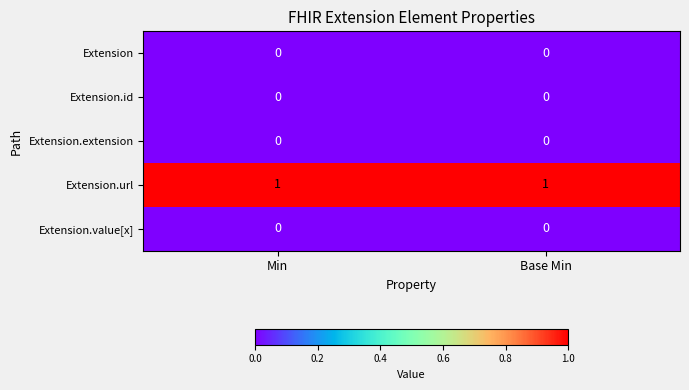

What is the total value across all series at Min?

1